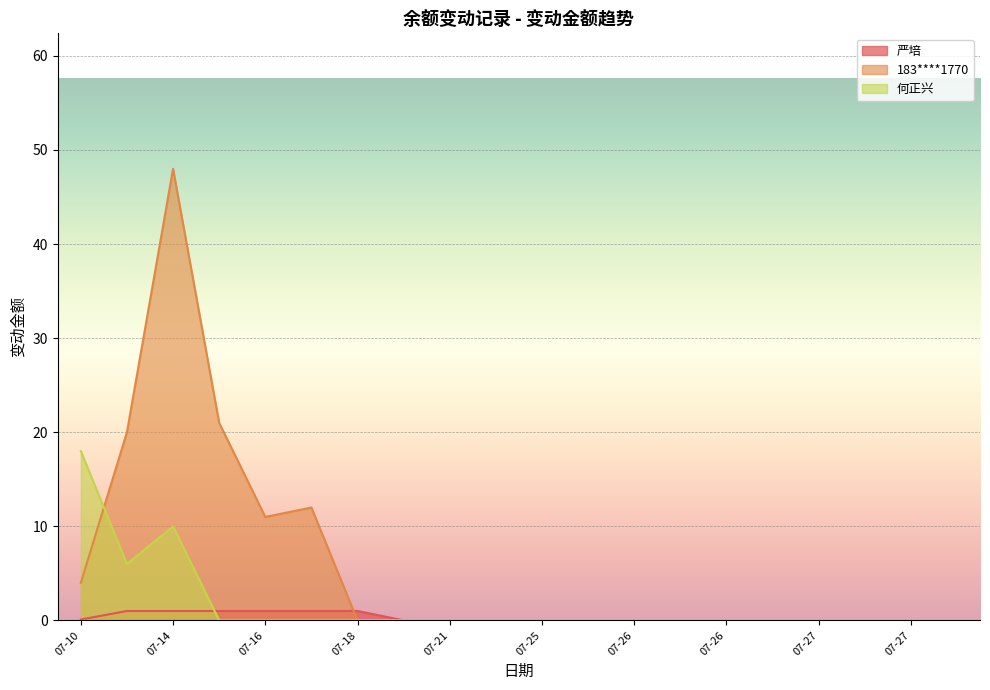

True or false: 183****1770 has a value of 0.0 at 07-20.

True